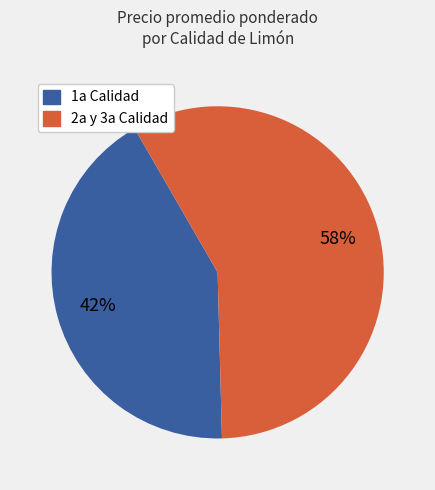

Is there any slice that represents more than half of the pie?

Yes